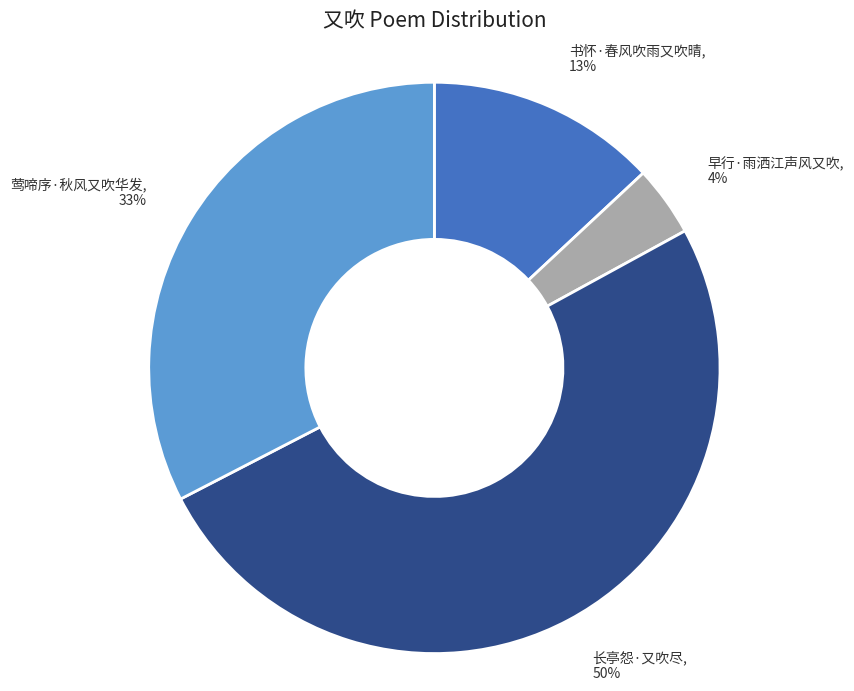

Is the sum of 莺啼序·秋风又吹华发 and 早行·雨洒江声风又吹 greater than half?

No